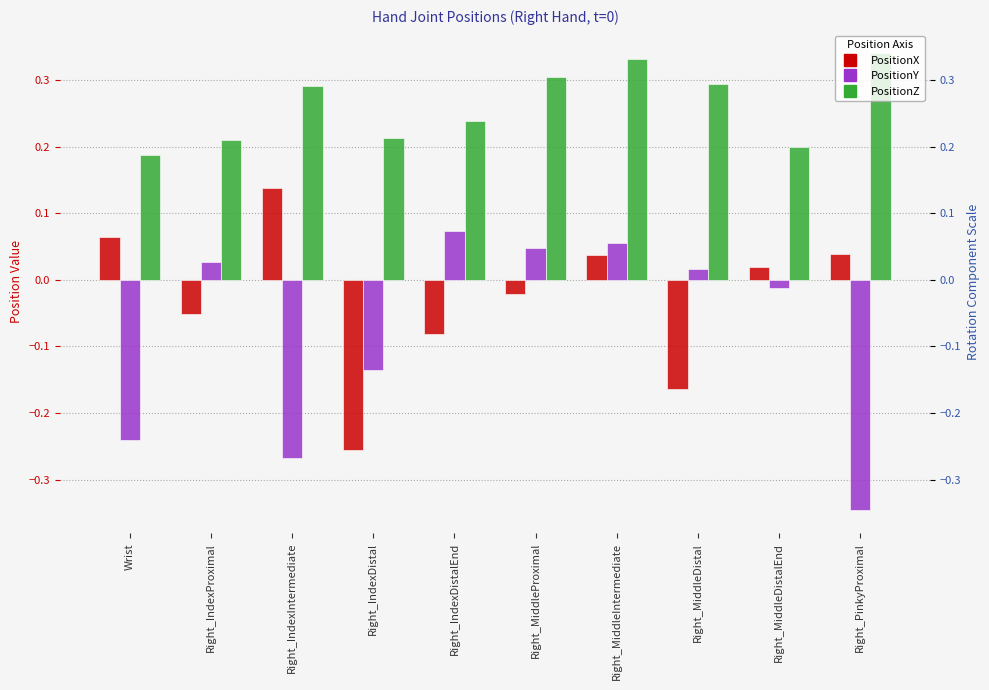

Between Right_IndexProximal and Right_MiddleDistal, which series saw the biggest shift?

PositionX